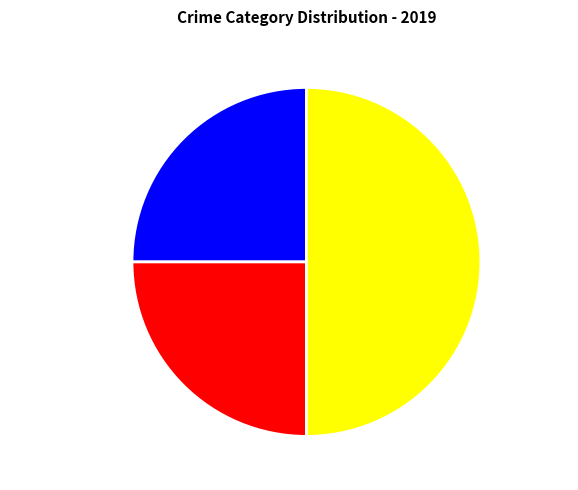

Combined, do Robbery and Aggravated Assault account for over 50%?

Yes